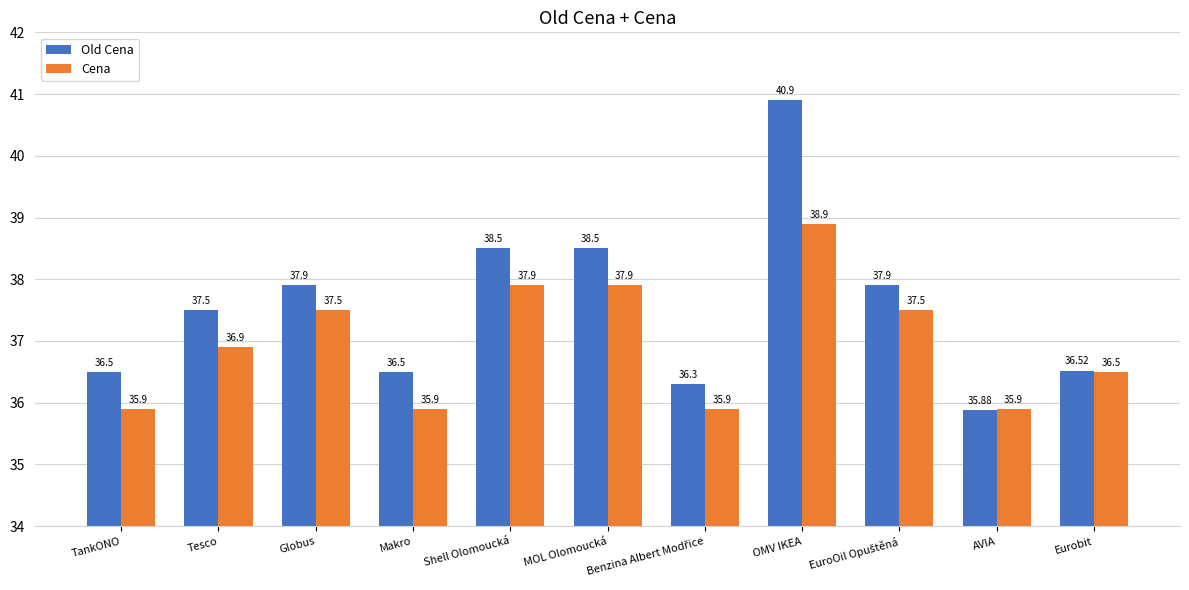

What is the smallest value displayed?

35.9